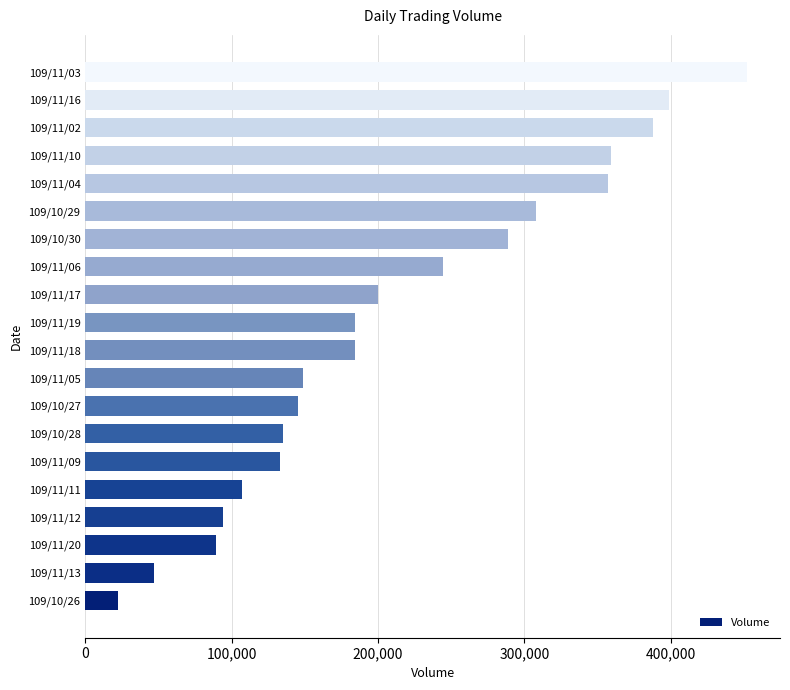

Which has a higher value, 109/11/03 or 109/10/28?

109/11/03